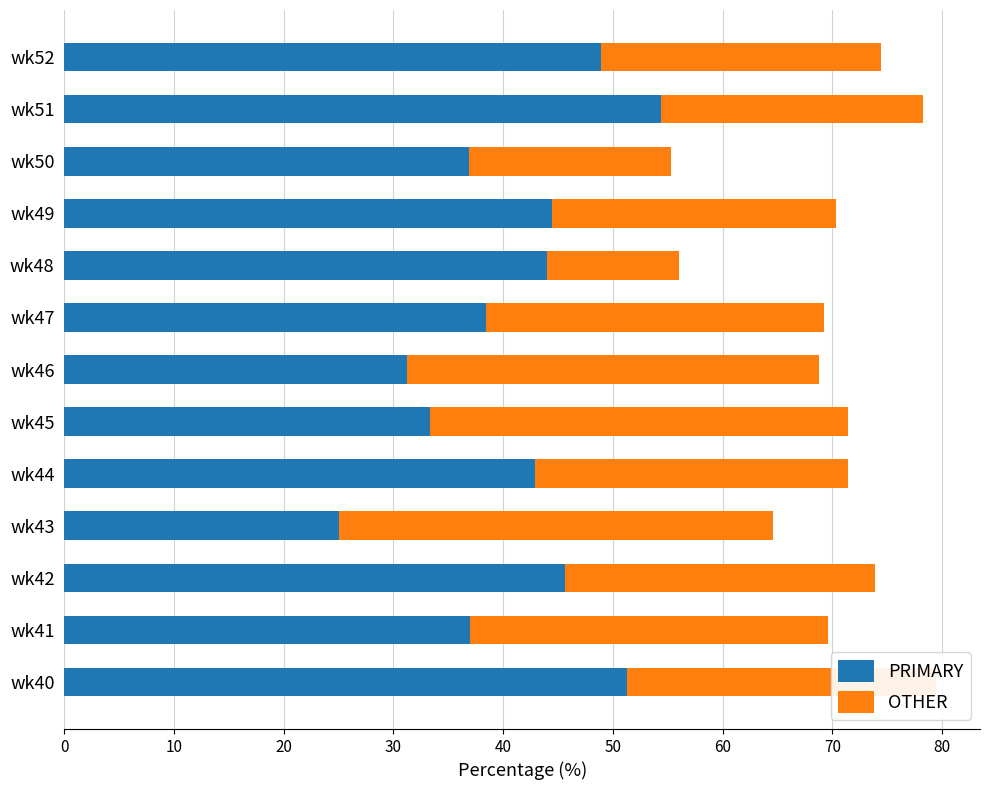

The value of PRIMARY at wk46 is 43.1. True or false?

False